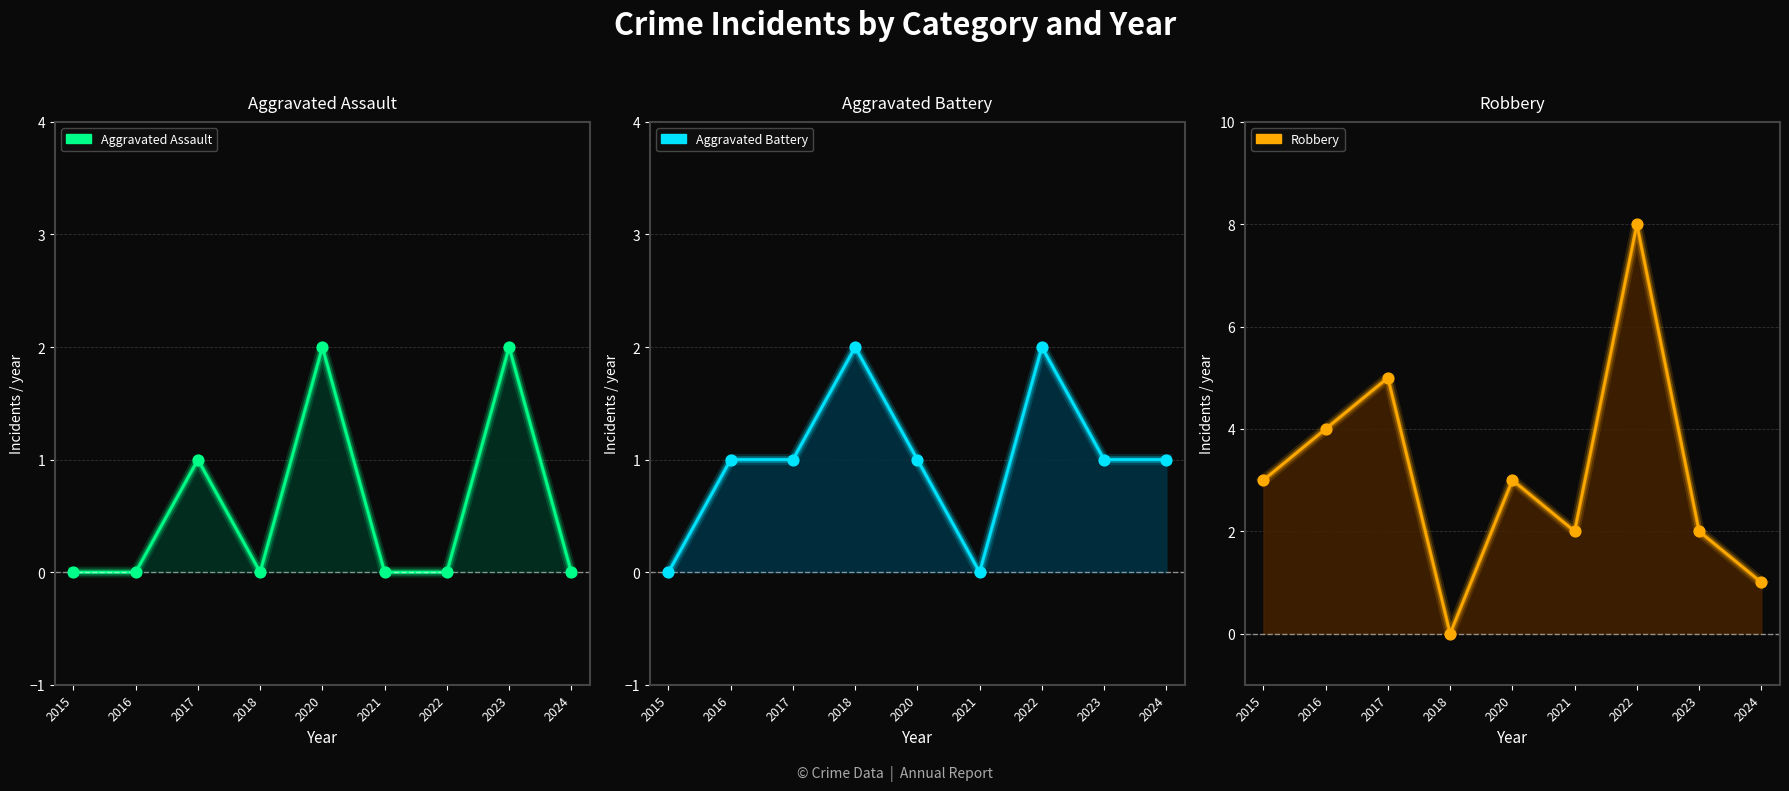

Is the value of Robbery points at 2015 greater than the value of Aggravated Battery points at 2018?

Yes